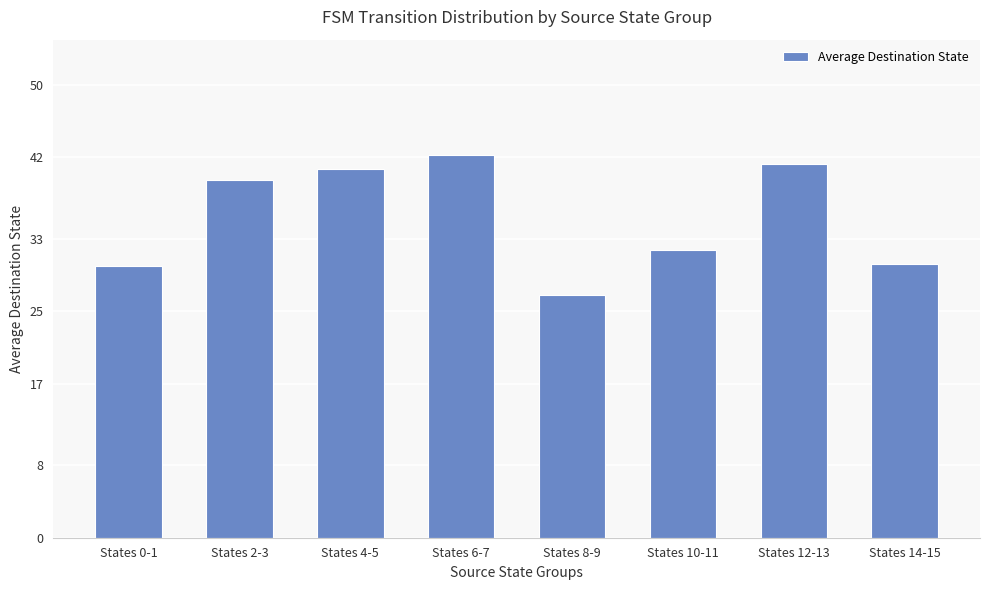

What position from the left is States 10-11?

6